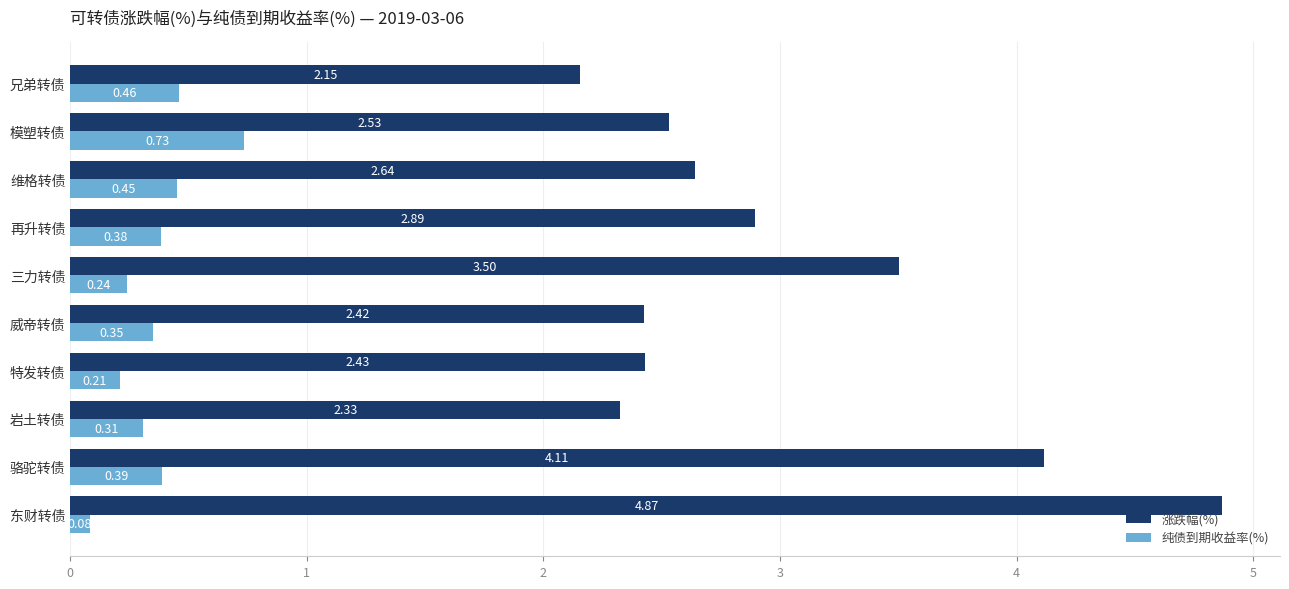

What is the difference between the second highest and minimum values in the 涨跌幅(%) series?

2.0